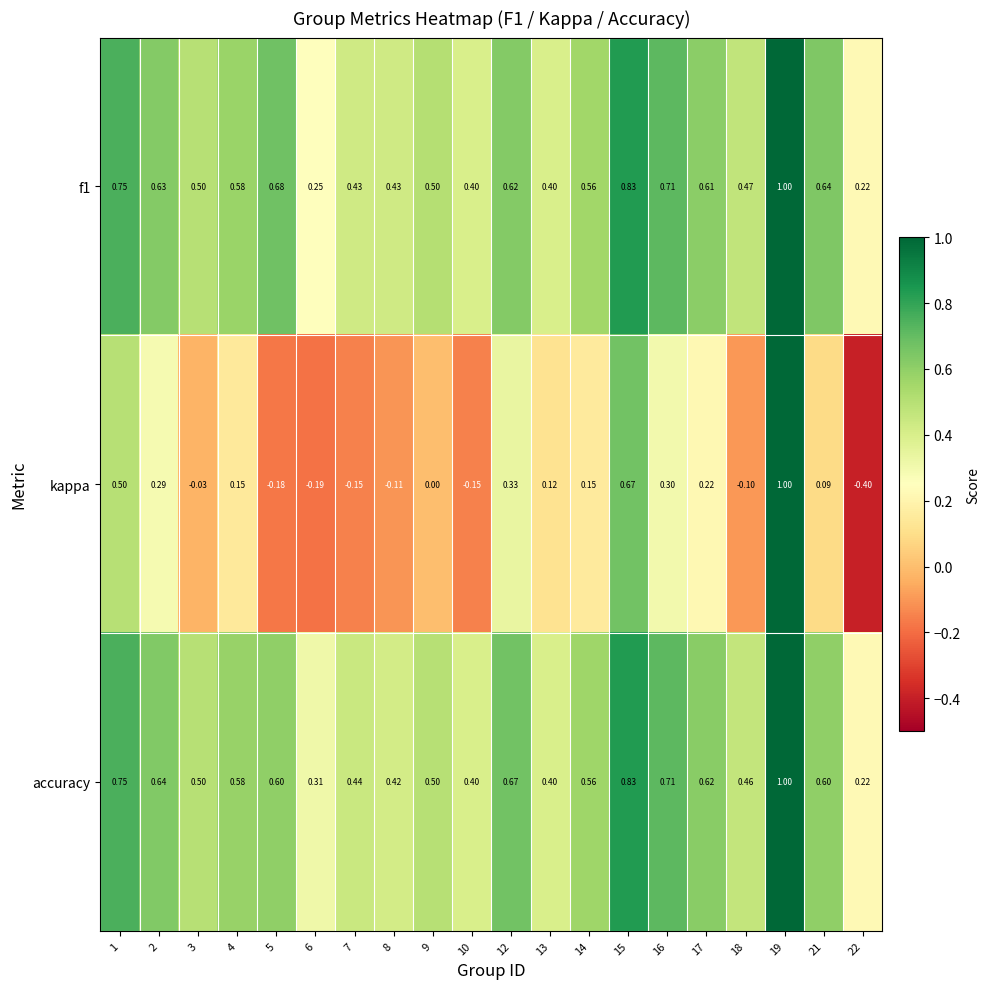

Between 7 and 18, which series saw the biggest shift?

kappa